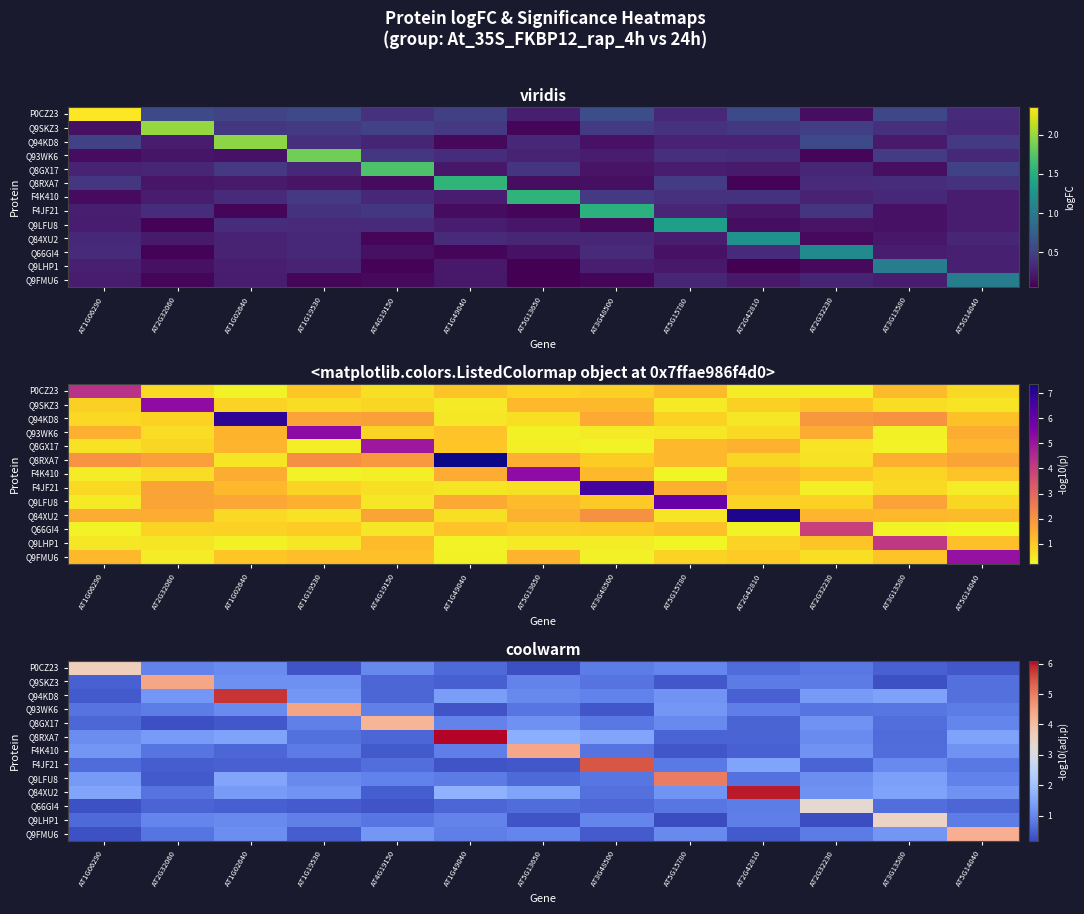

What is the difference between the Q9FMU6 values at AT3G13580 and AT2G42810?

0.9